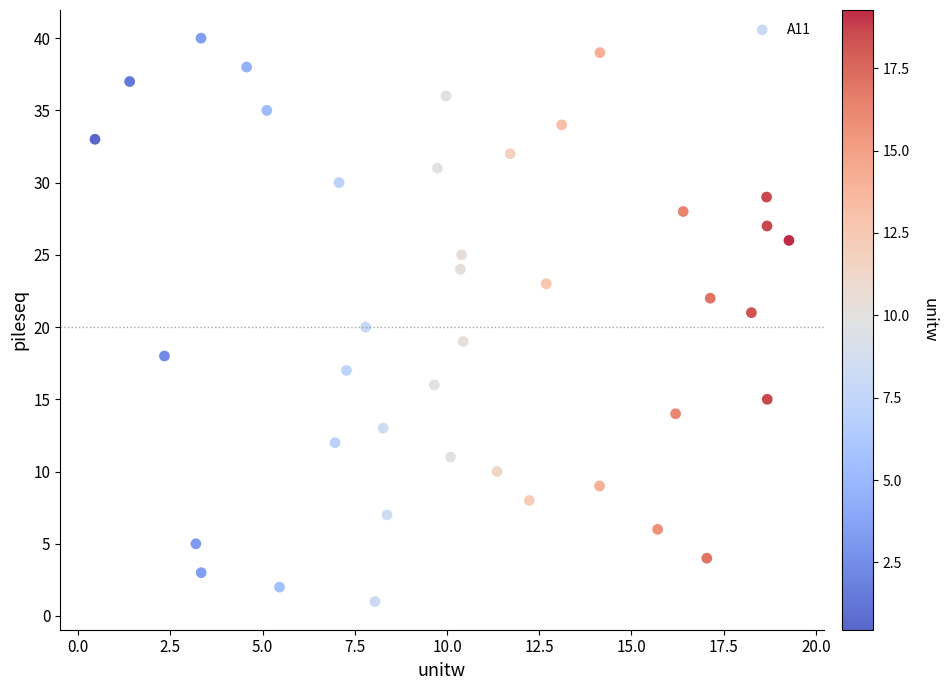

What is the range of Y values (max minus min)?

39